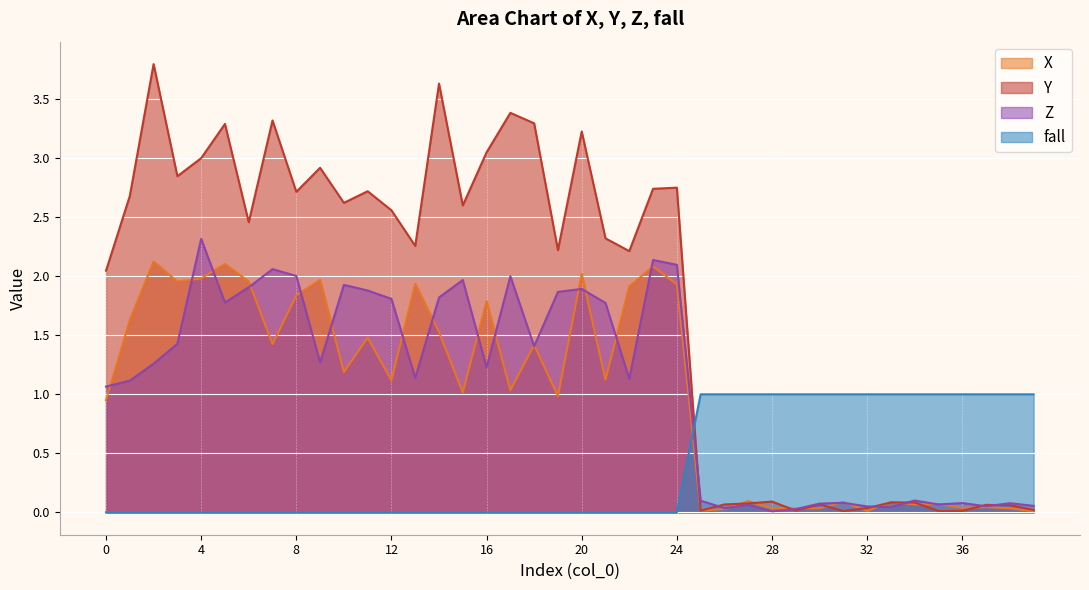

What is the difference between the Z values at 23 and 4?

0.2